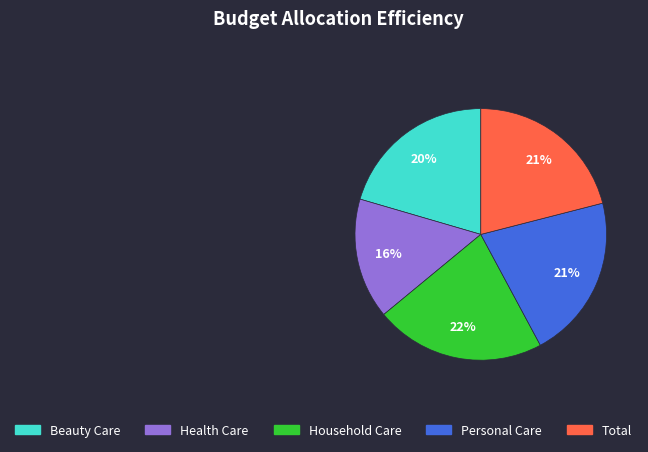

To the nearest percent, what is the average slice percentage?

20%